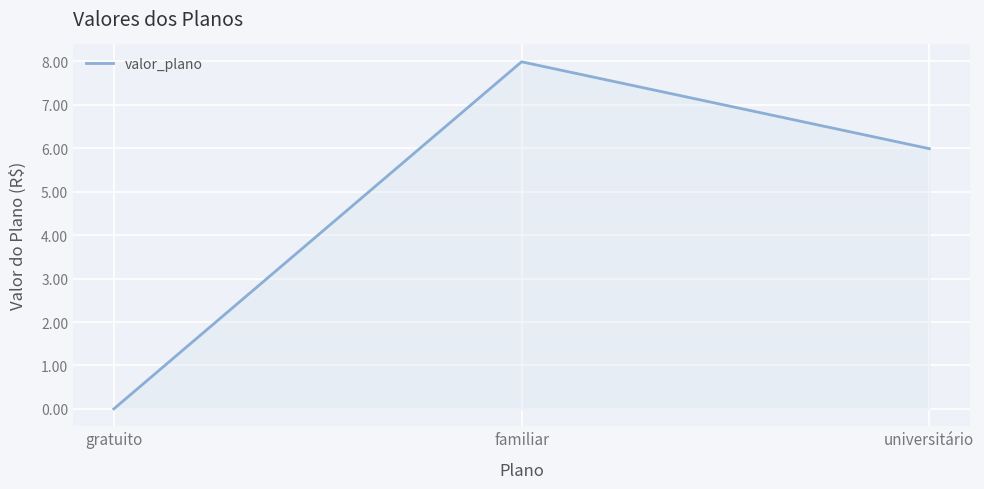

List the labels in order of value, largest first.

familiar, universitário, gratuito